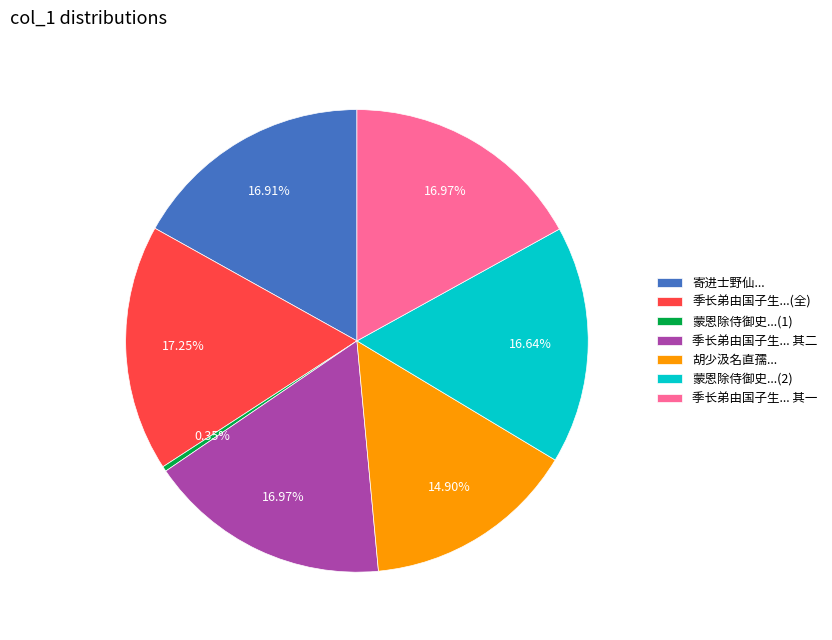

Is there a majority slice in this chart?

No